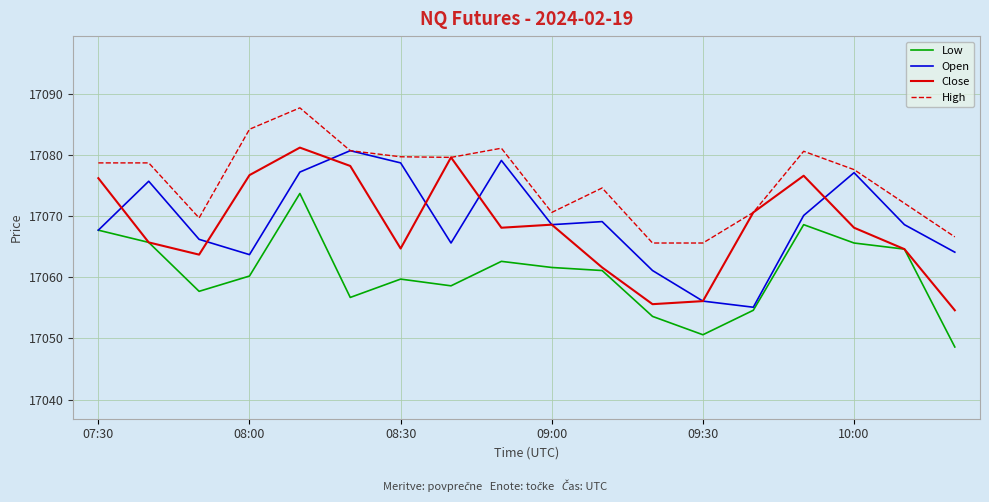

What is the average value of the Low series?

17060.6